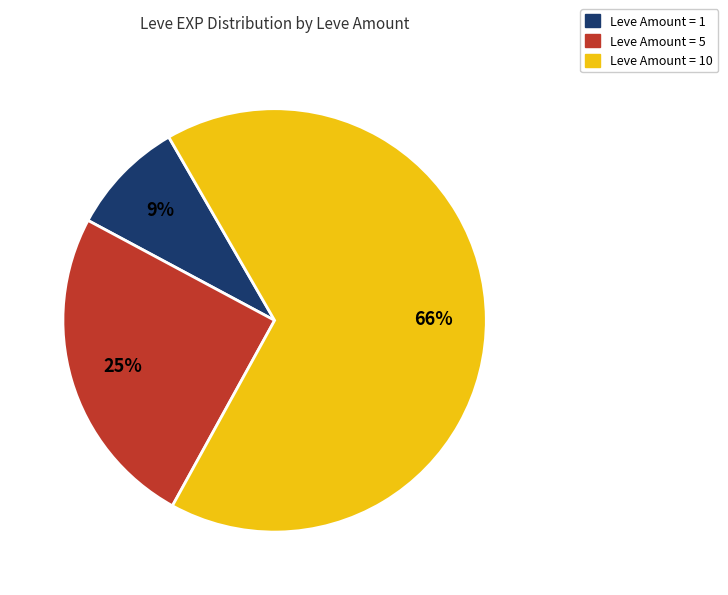

To the nearest percent, what is the average slice percentage?

33%